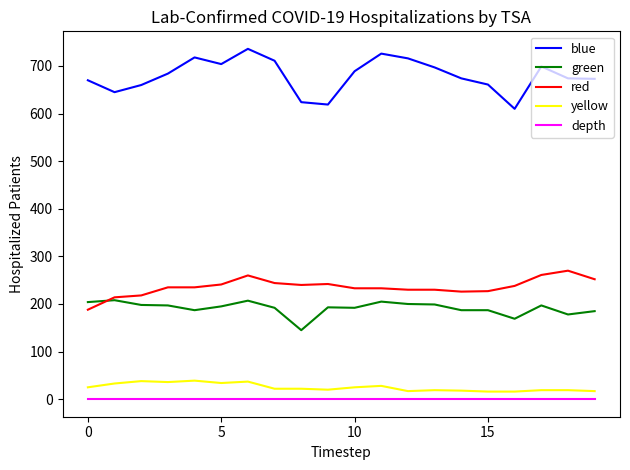

Rank the series by their maximum value, from lowest to highest.

depth, yellow, green, red, blue